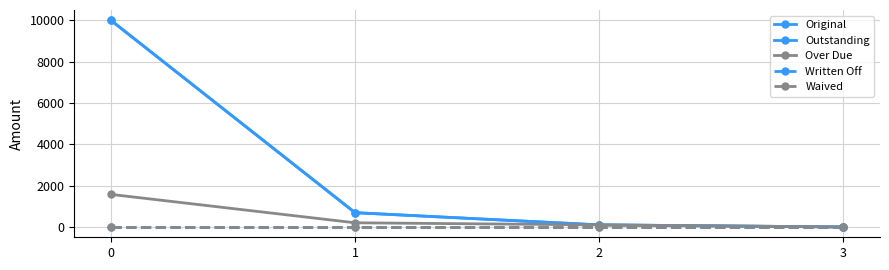

The value of Original at 1 is 690.2. True or false?

True